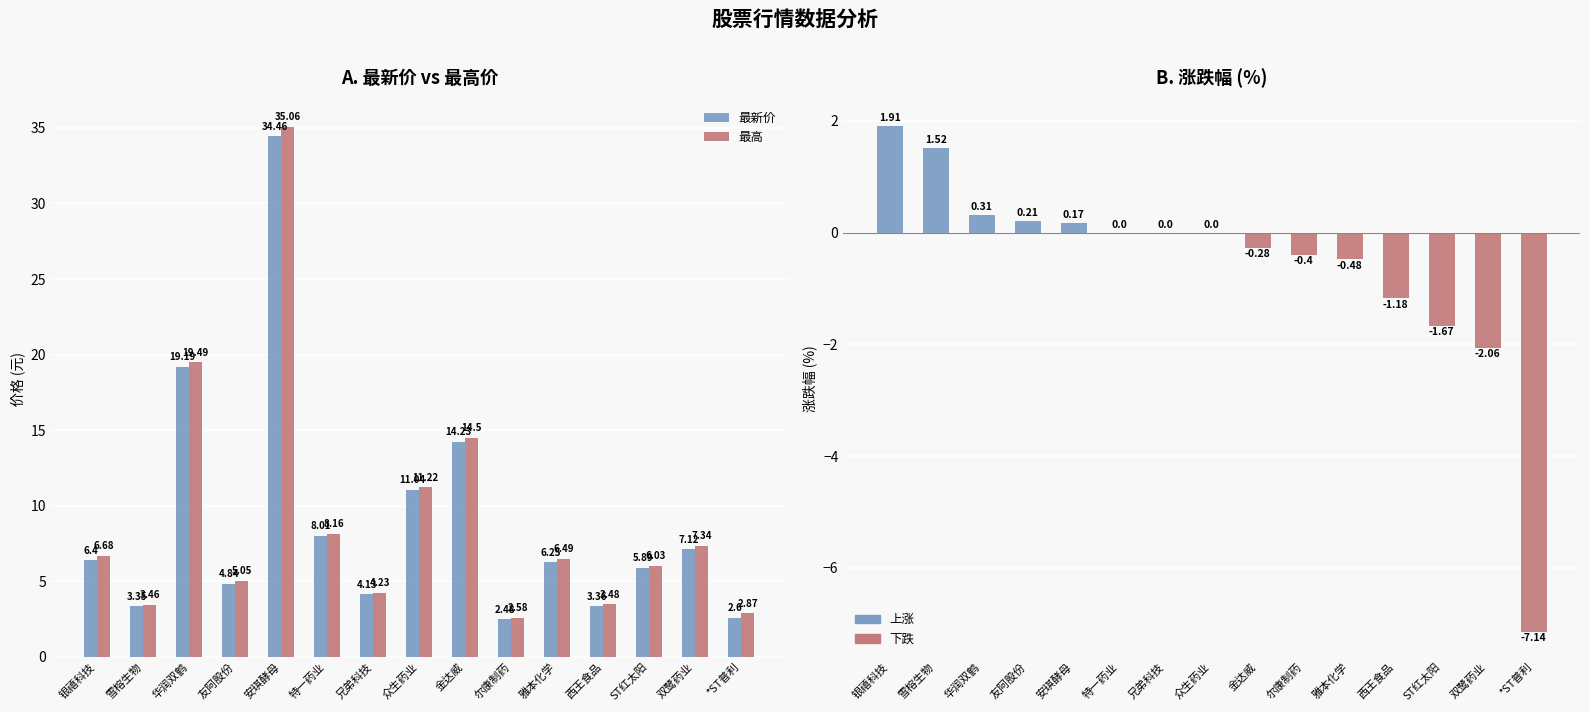

True or false: 最高 has a value of 4.2 at 兄弟科技.

True